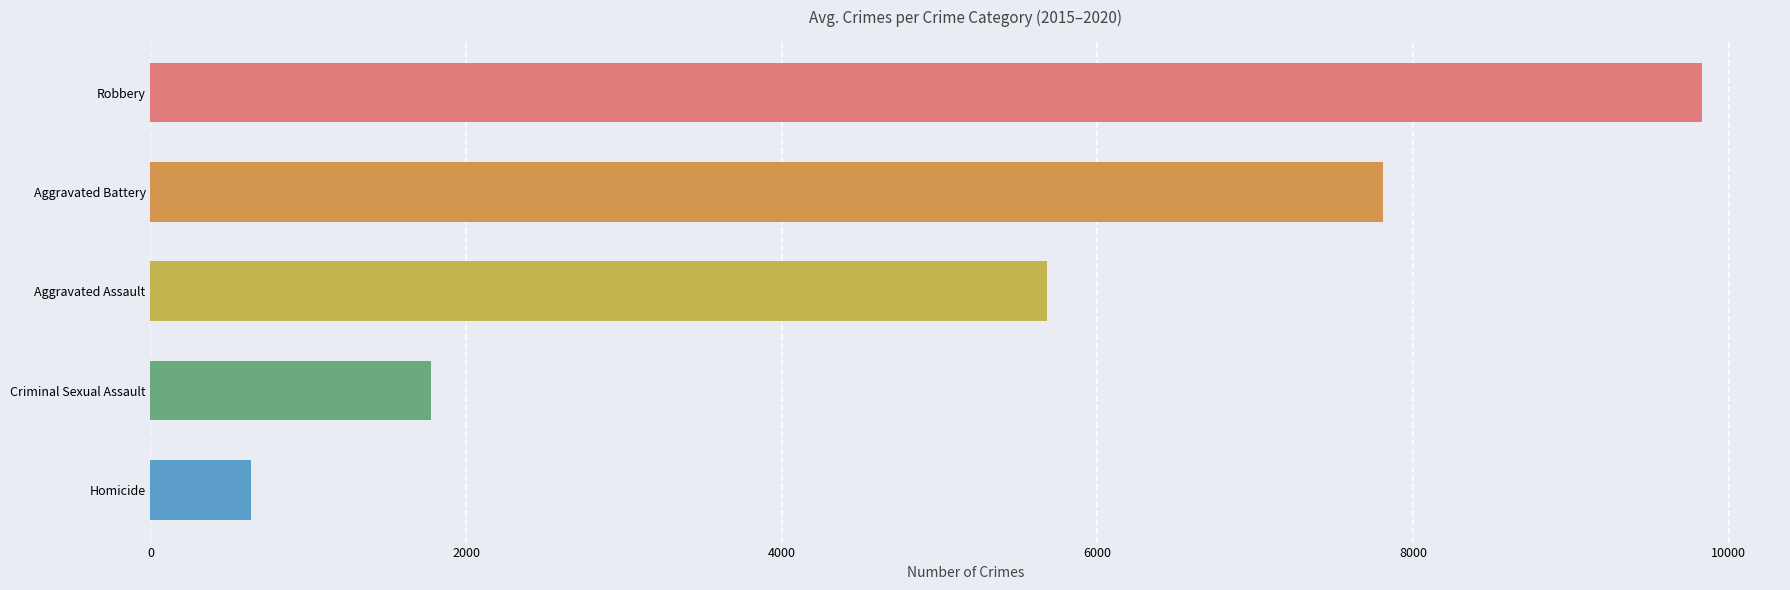

What is the difference between the maximum and second lowest values?

8059.5